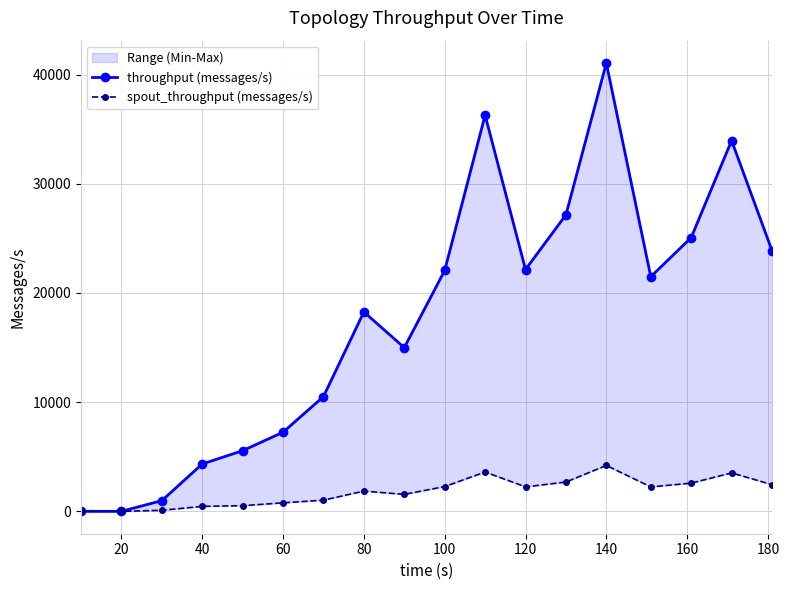

True or false: spout_throughput (messages/s) has more than 1 points higher than both neighbors.

True